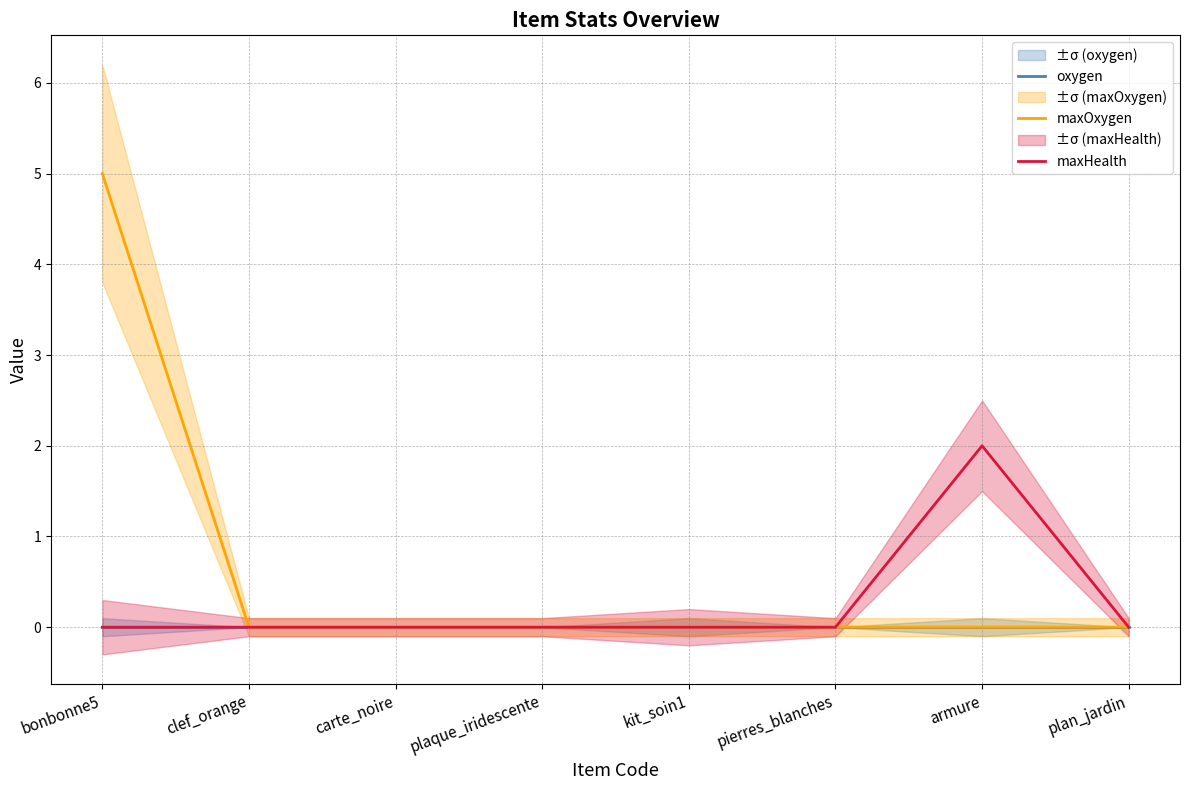

Rank the series by their average value, from lowest to highest.

oxygen, maxHealth, maxOxygen